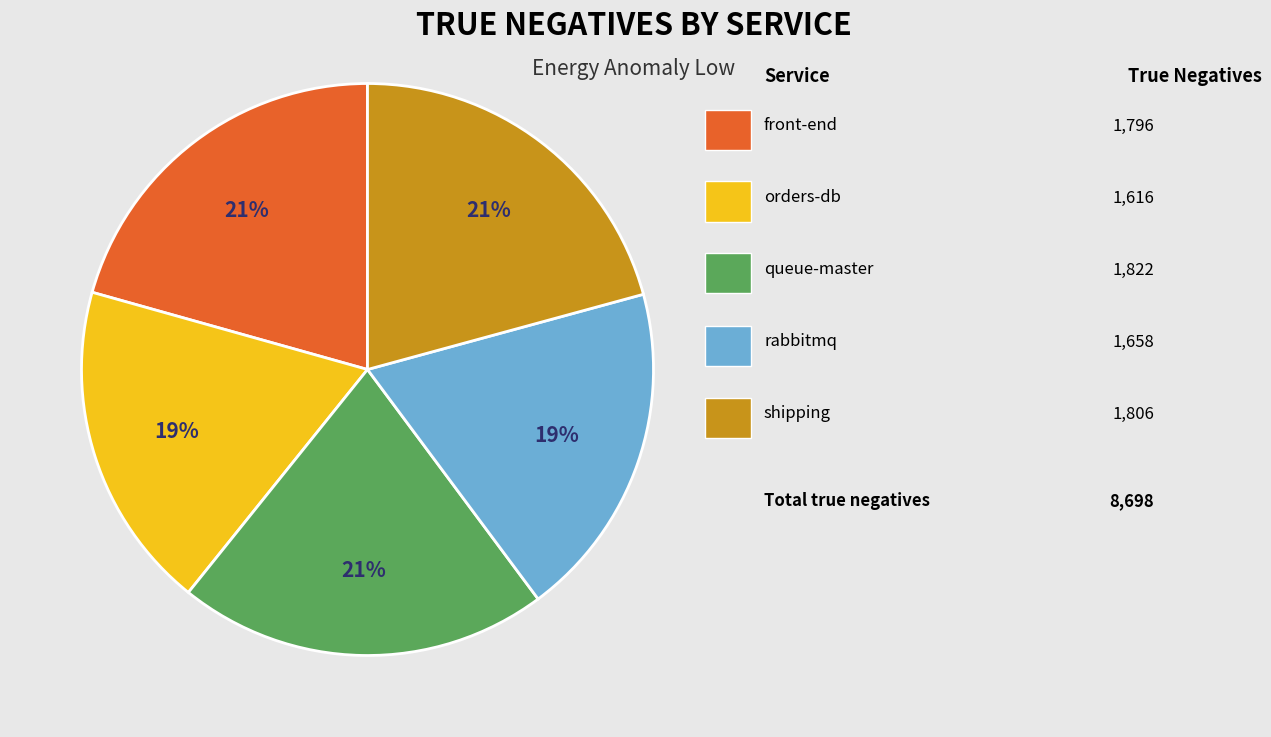

How many segments does this pie chart have?

5